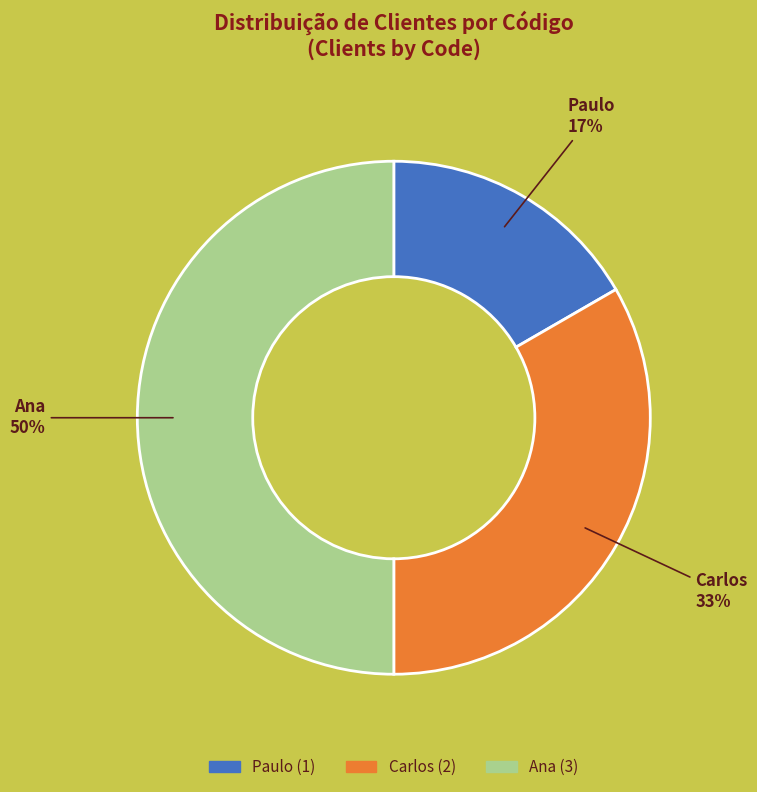

Is Paulo the majority of the pie?

No